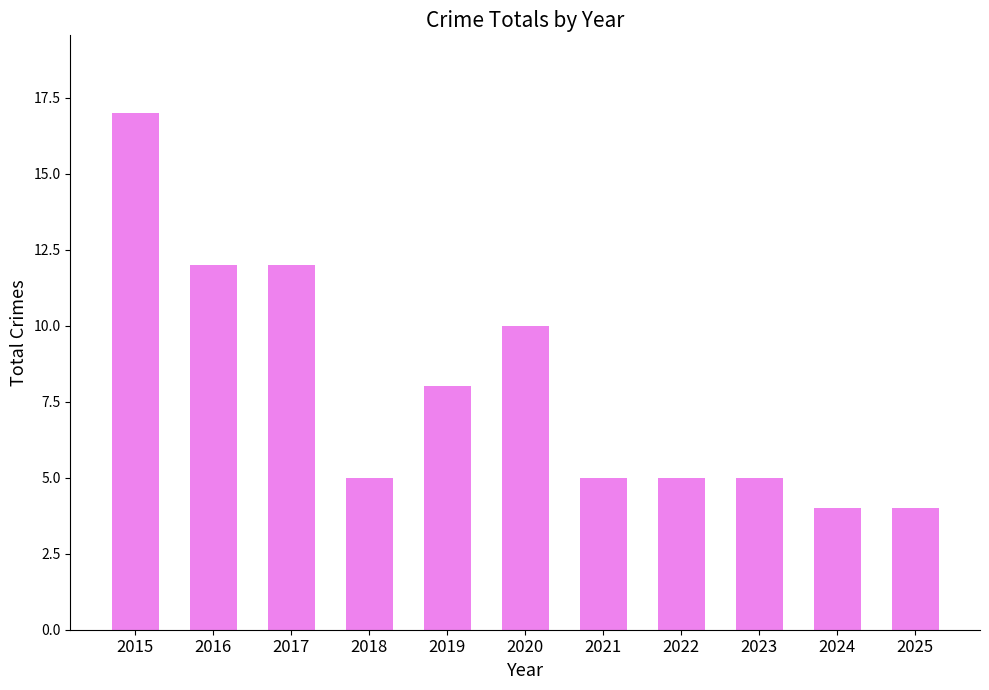

Reading left to right, list all the values displayed in this chart.

17	12	12	5	8	10	5	5	5	4	4